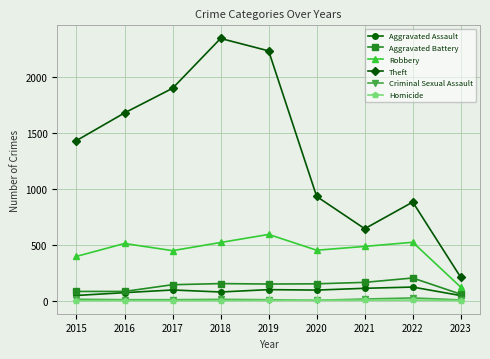

True or false: Theft and Aggravated Assault cross at least once.

False